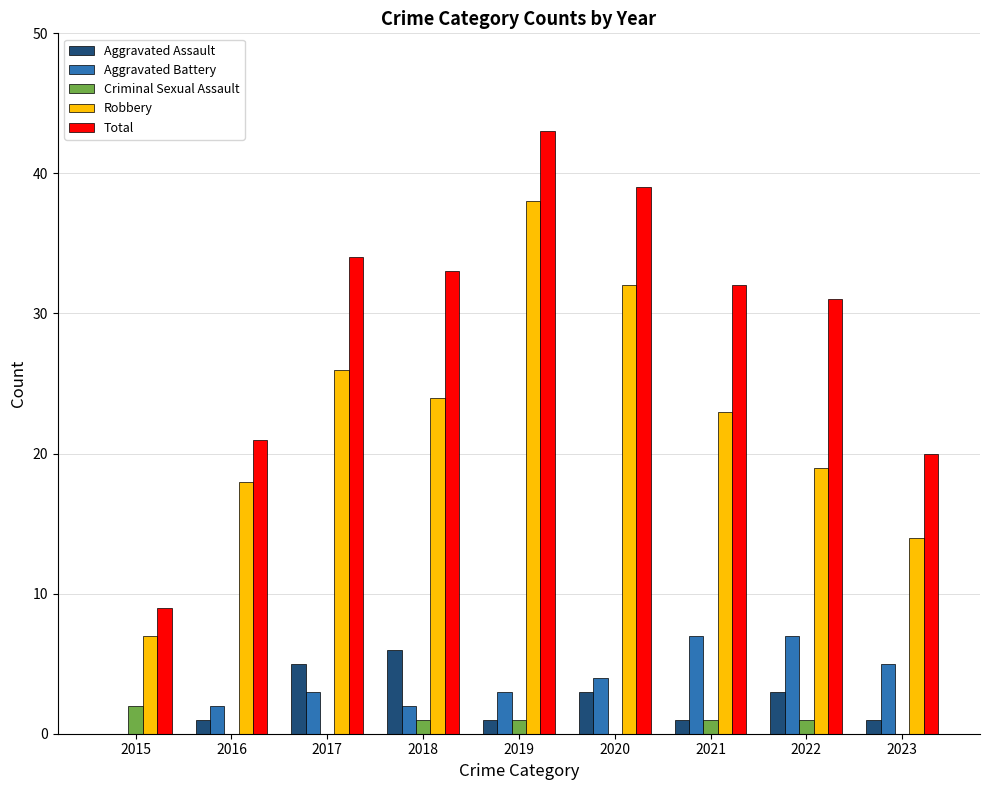

The value of Total at 2016 is 21. True or false?

True